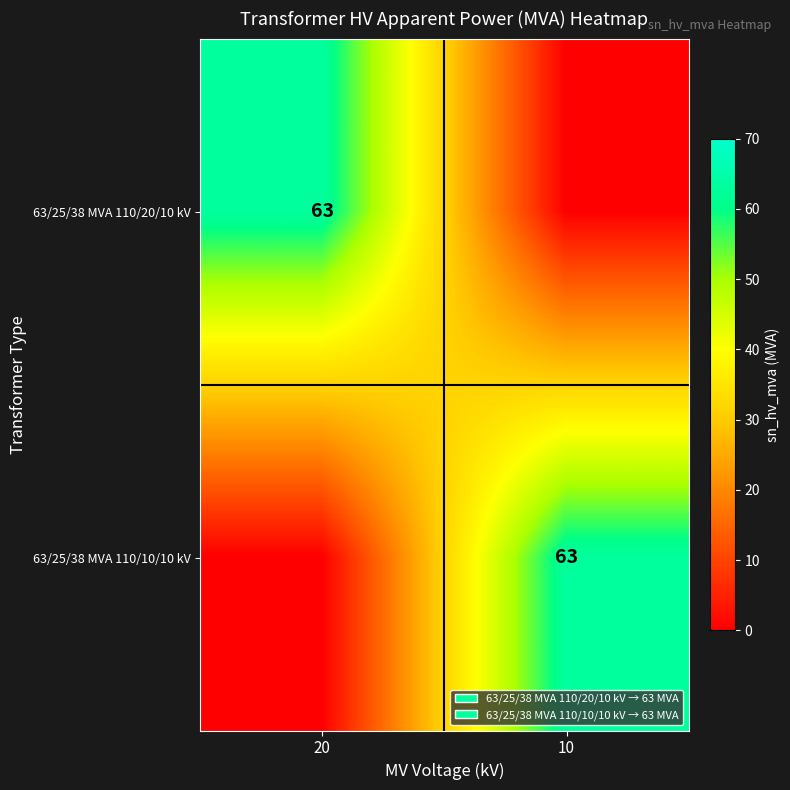

The value of 63/25/38 MVA 110/10/10 kV at 10 is 63. True or false?

True